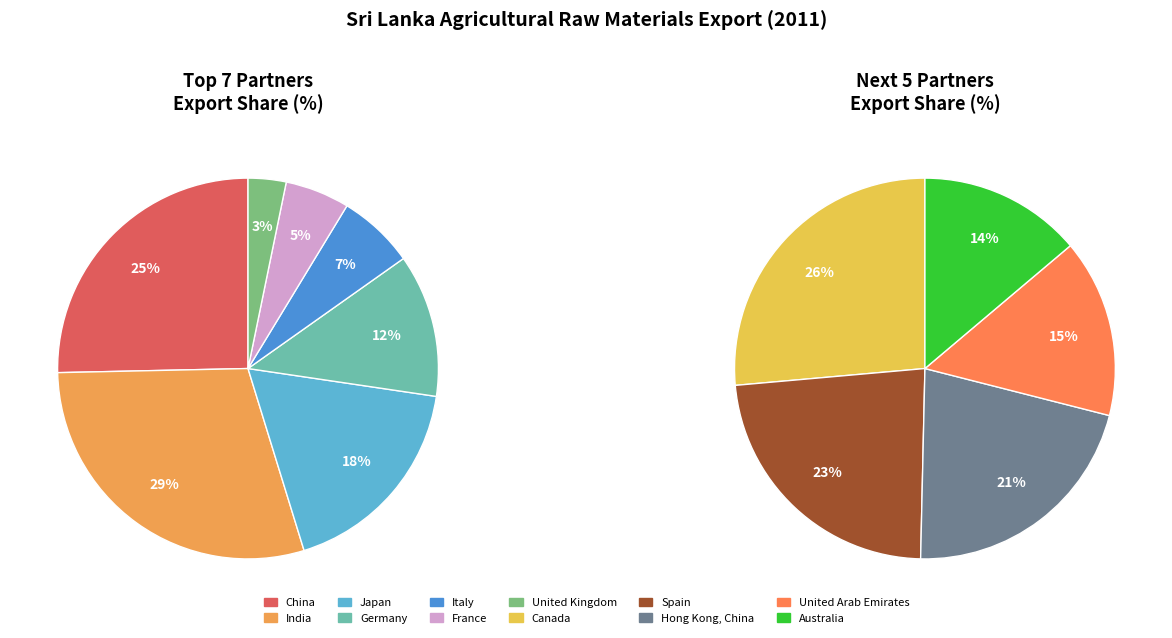

The Spain slice represents 1% of the pie. True or false?

False